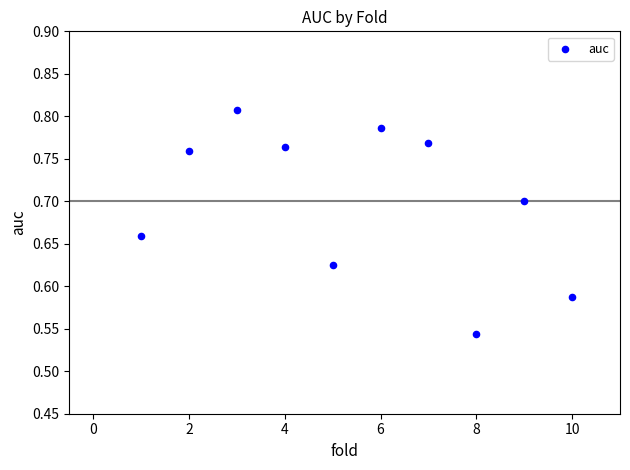

What is the range of X values (max minus min)?

9.0